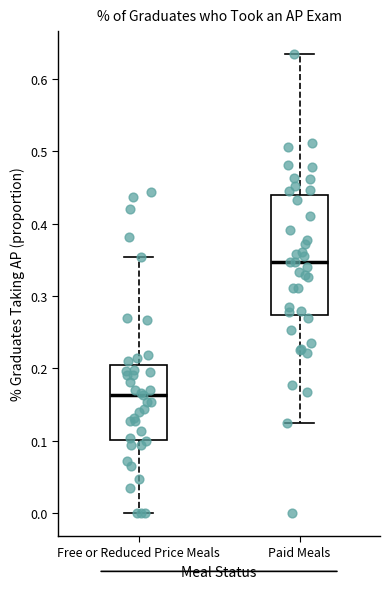

Which box's median line is the highest?

Paid Meals